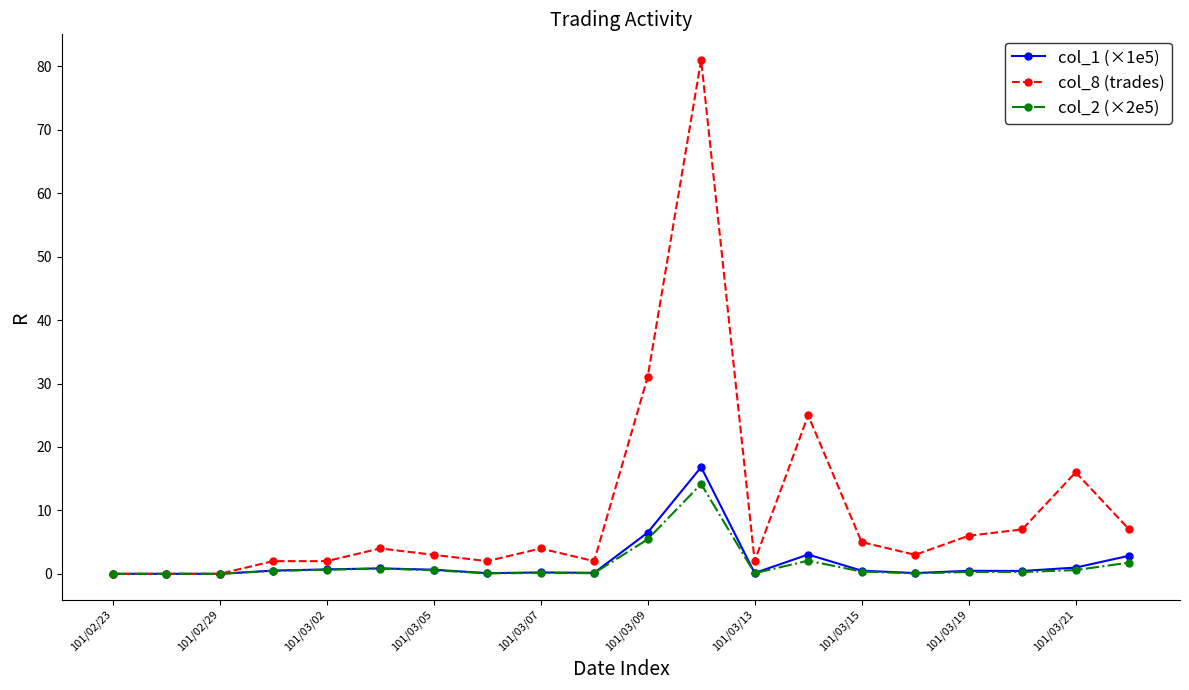

What is the value of the col_2 (×2e5) point at the 9th from the left?

0.1